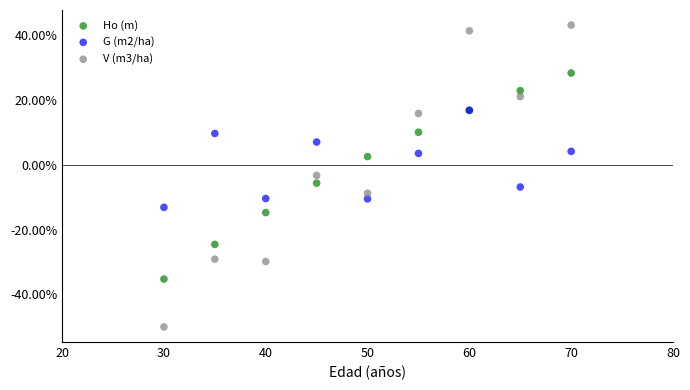

What are all the series names shown in the legend?

Ho (m), G (m2/ha), V (m3/ha)